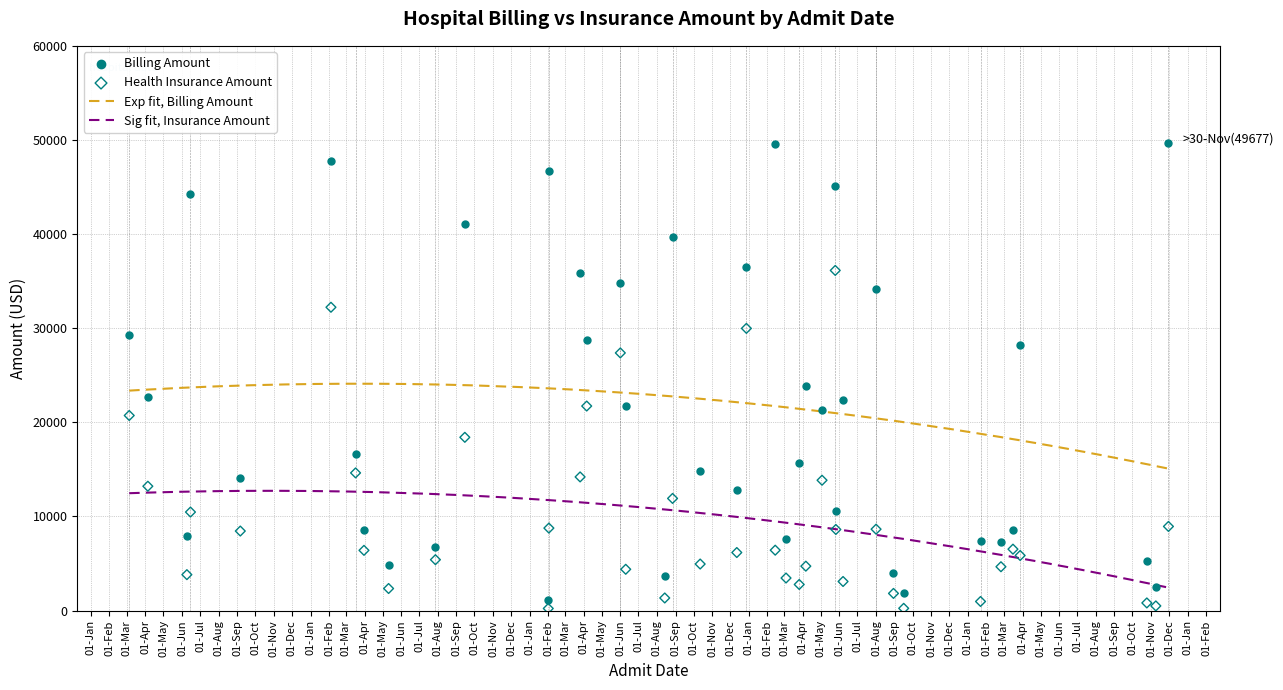

Which series reaches the minimum Y coordinate?

Health Insurance Amount